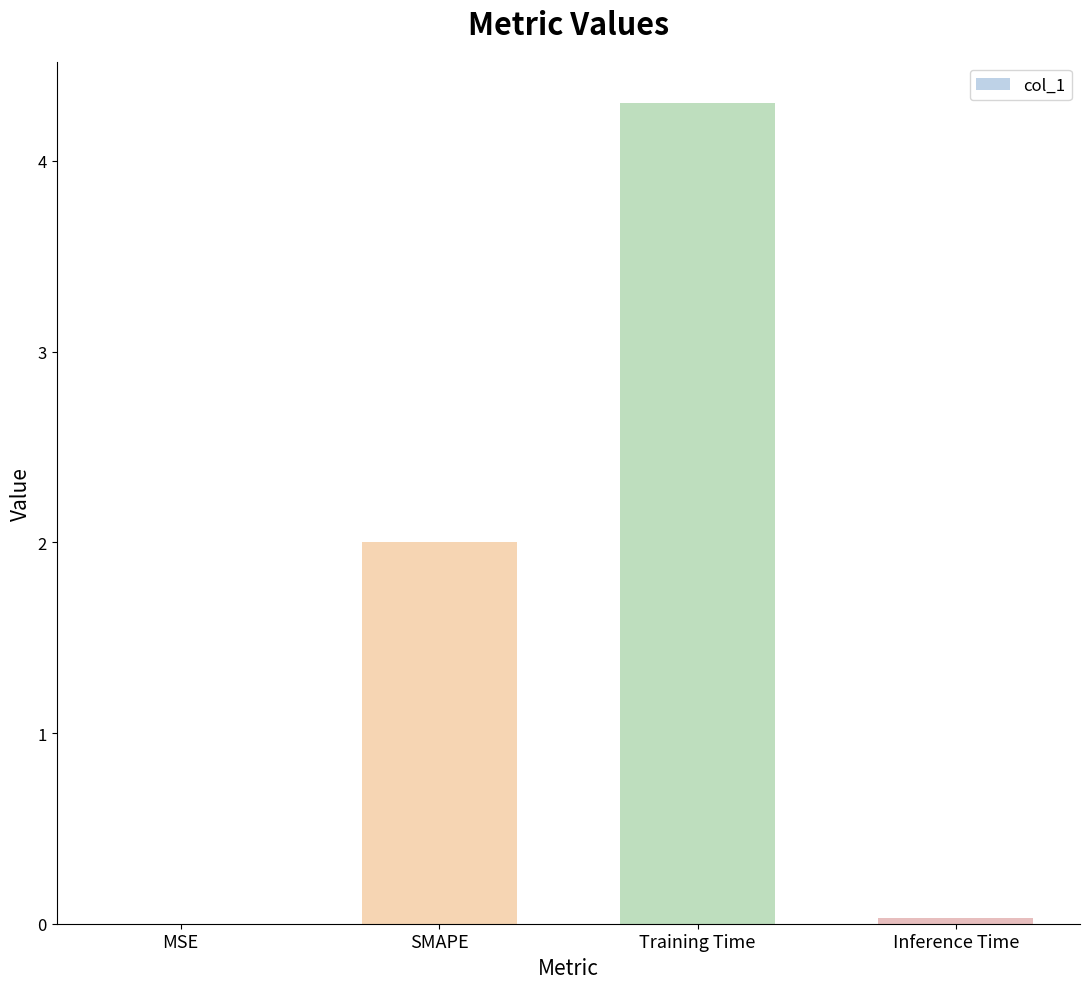

What is the sum of all values?

6.3